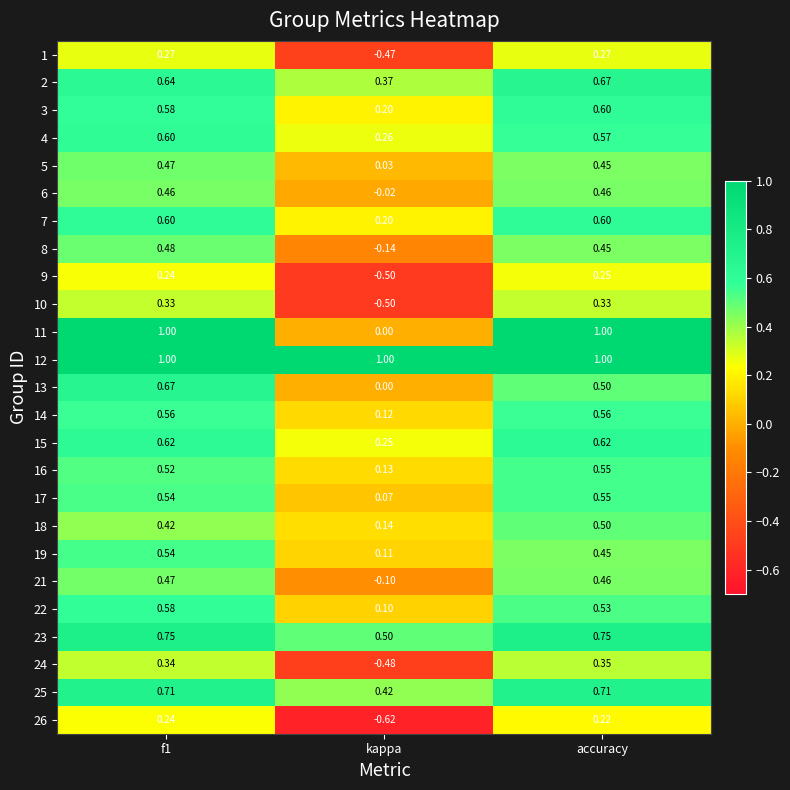

Which category has the lowest value across all series?

kappa